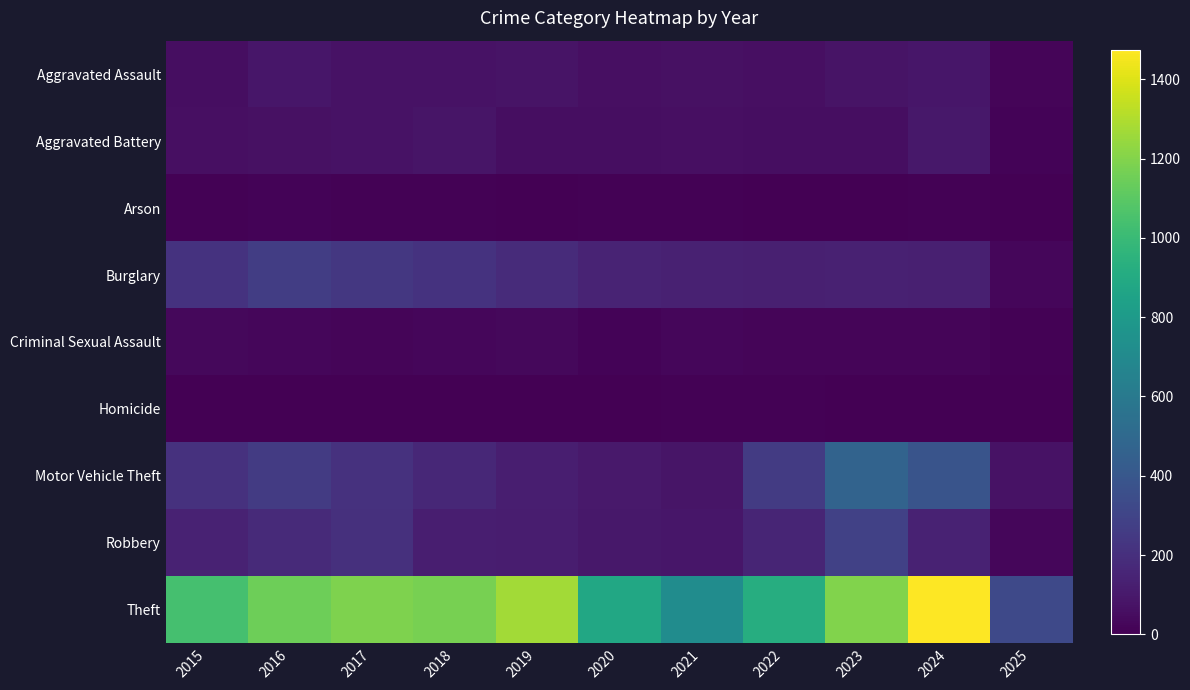

What is the difference between the highest and lowest values at 2016?

1147